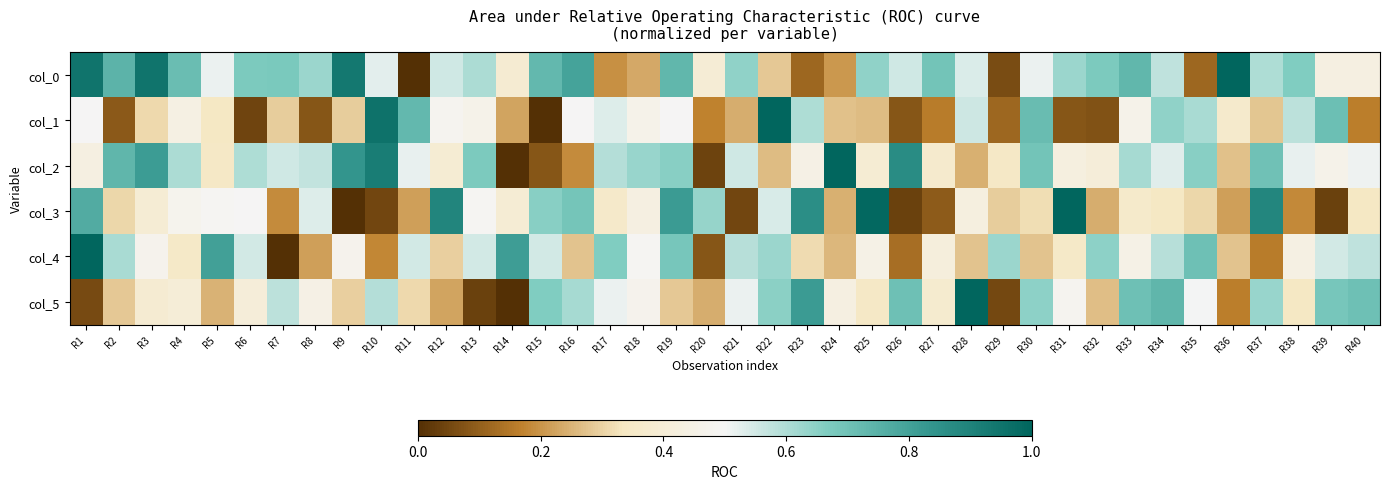

At how many categories does at least one series exceed 0?

40